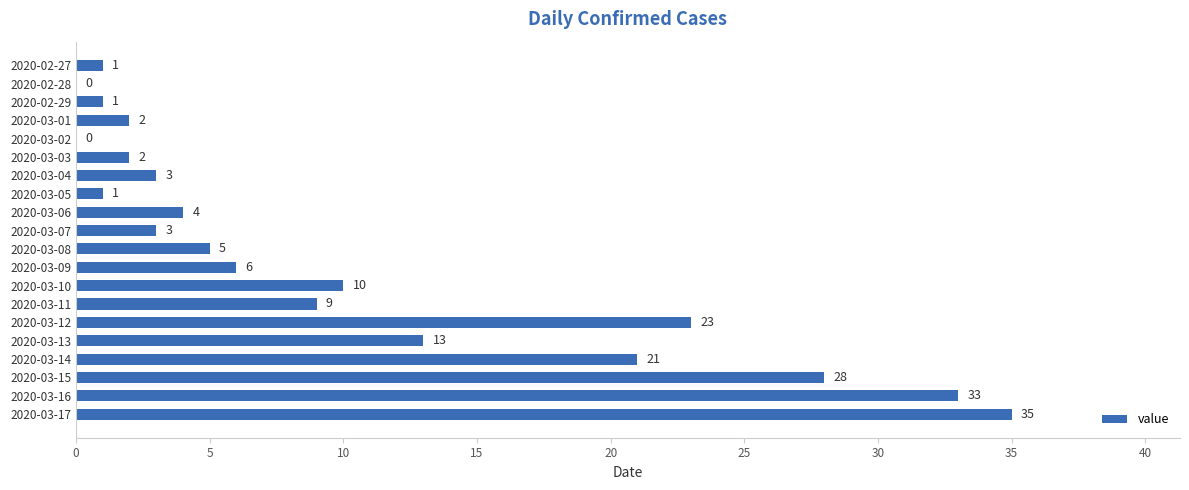

Reading bottom to top, extract all data points from this chart.

2020-03-17=35	2020-03-16=33	2020-03-15=28	2020-03-14=21	2020-03-13=13	2020-03-12=23	2020-03-11=9	2020-03-10=10	2020-03-09=6	2020-03-08=5	2020-03-07=3	2020-03-06=4	2020-03-05=1	2020-03-04=3	2020-03-03=2	2020-03-02=0	2020-03-01=2	2020-02-29=1	2020-02-28=0	2020-02-27=1